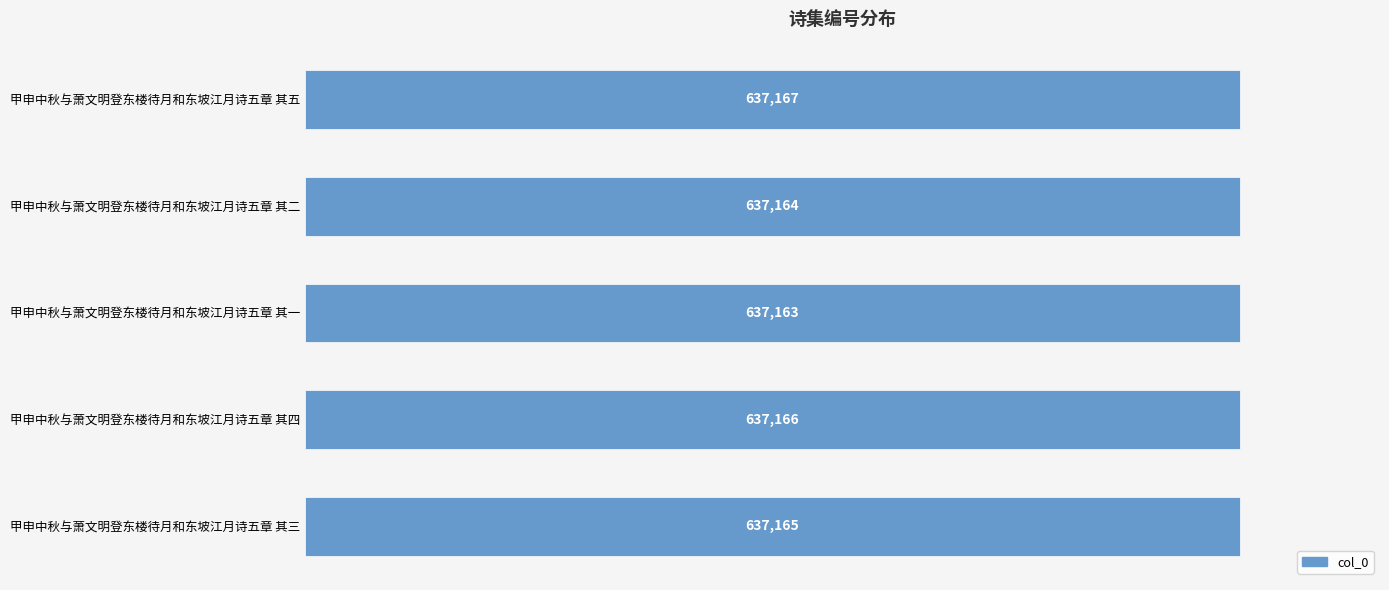

What is the smallest value displayed?

637163